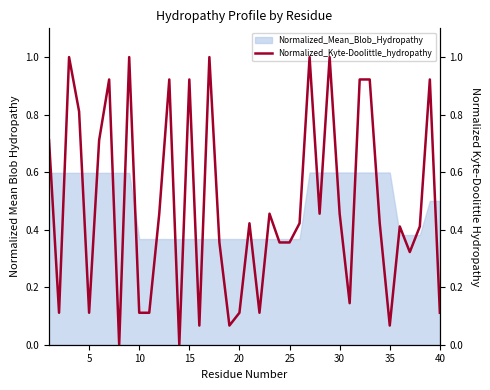

Is it true that Normalized_Mean_Blob_Hydropathy equals 0.6 at 20?

False